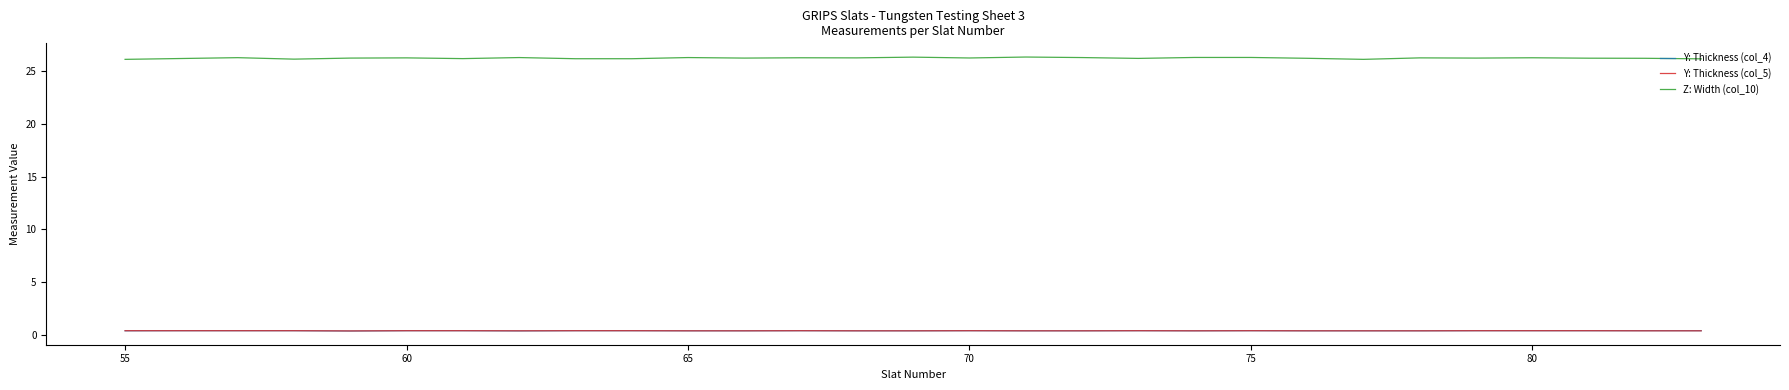

True or false: Y: Thickness (col_4) has more than 0 interior local peaks.

True